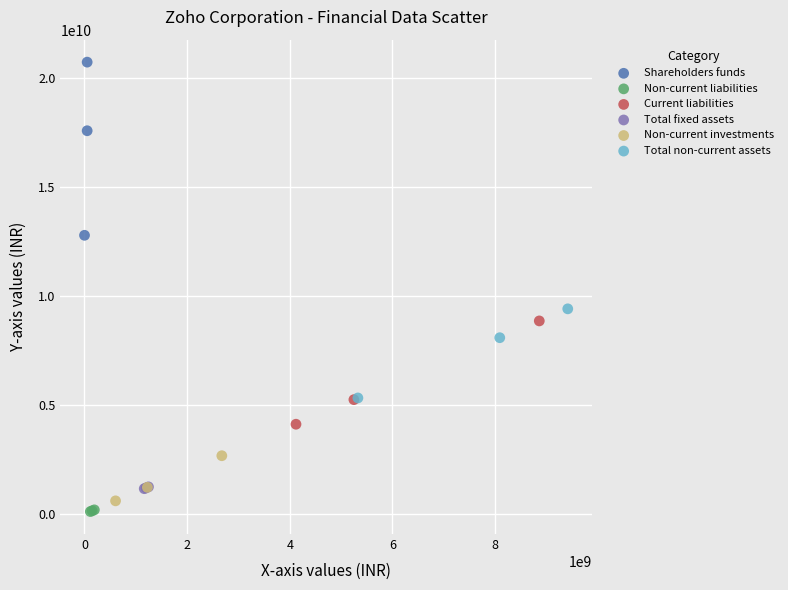

Which series has the largest Y range (max minus min)?

Shareholders funds